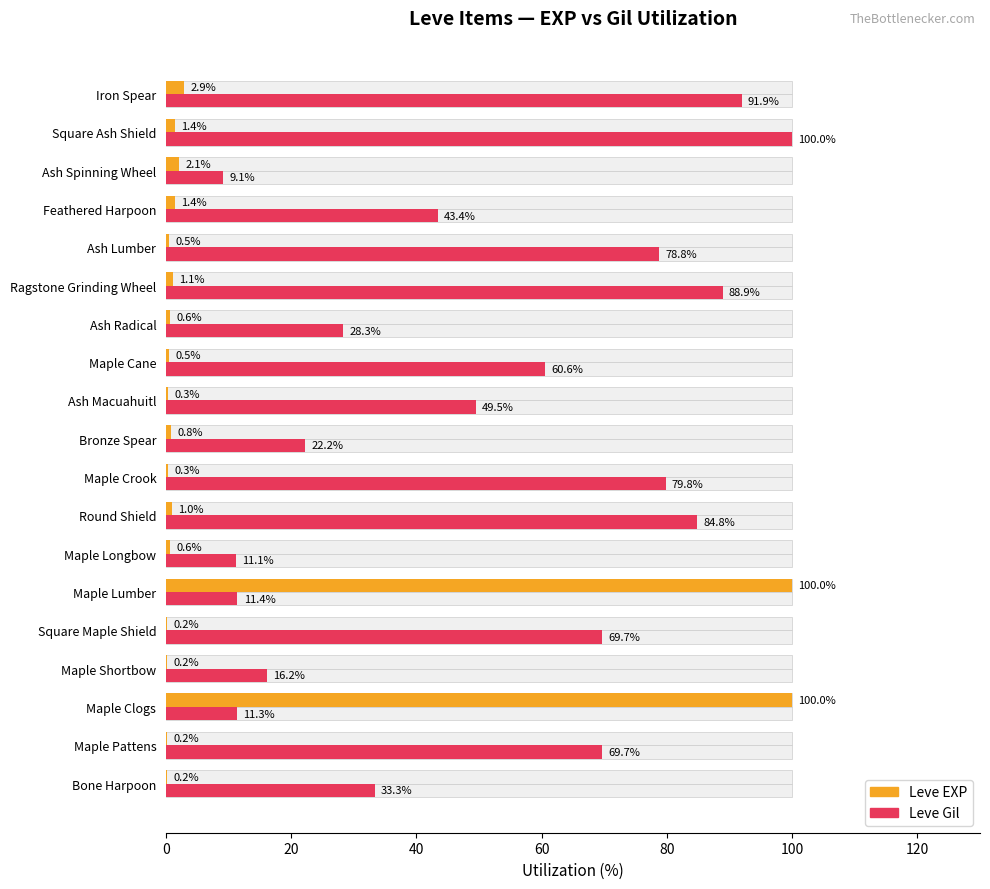

List the series in order of their overall mean, highest first.

Leve Gil, Leve EXP